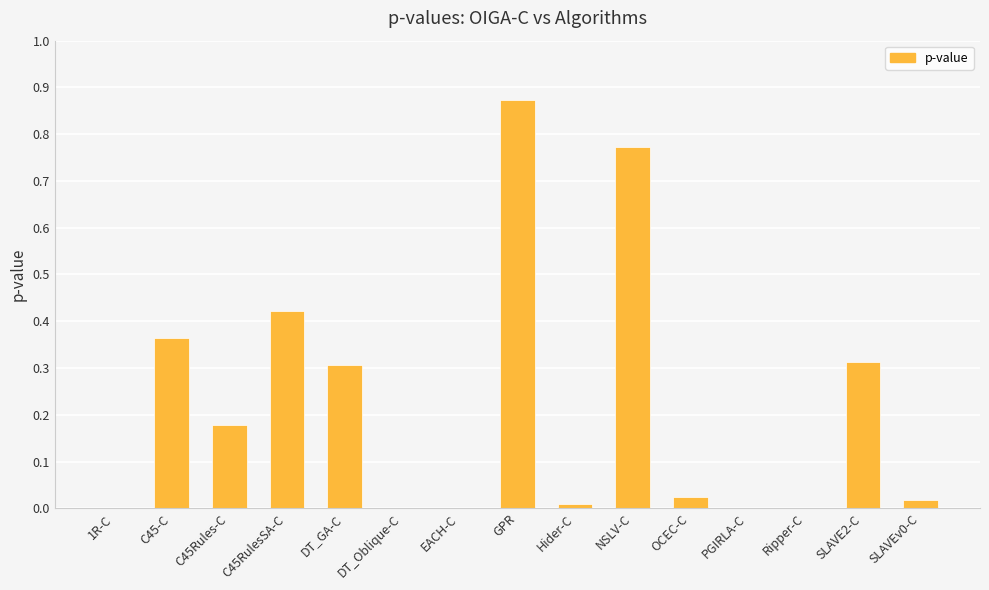

Which label corresponds to the largest value in the chart?

GPR